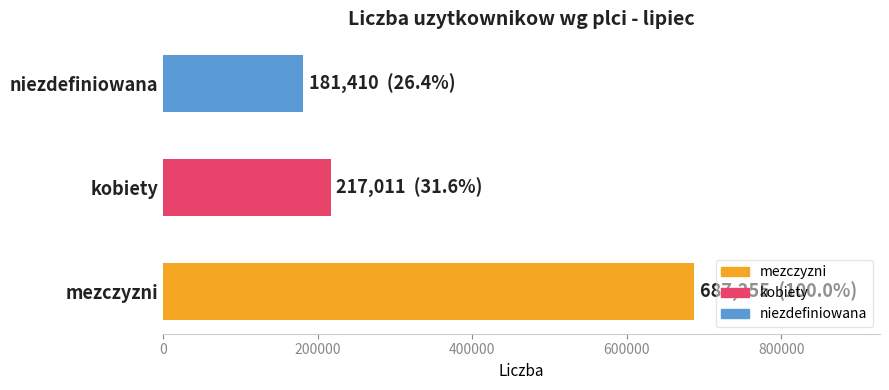

At which label is the value closest to 434332?

kobiety